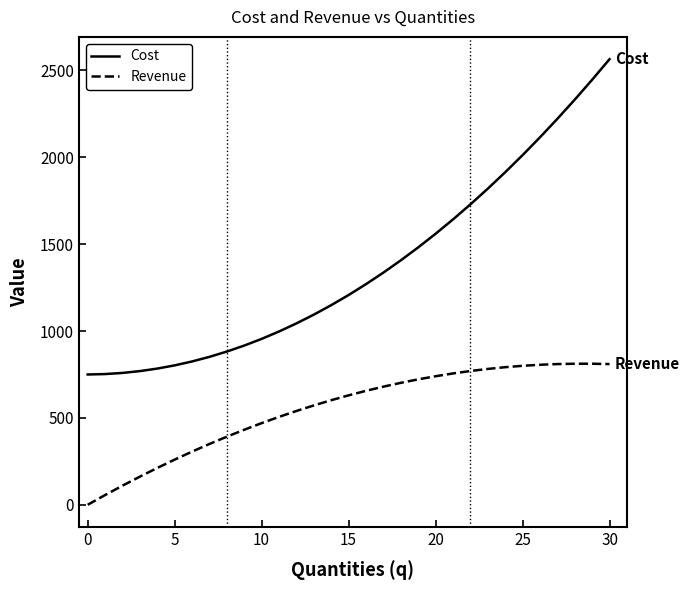

At how many categories does at least one series exceed 980?

20